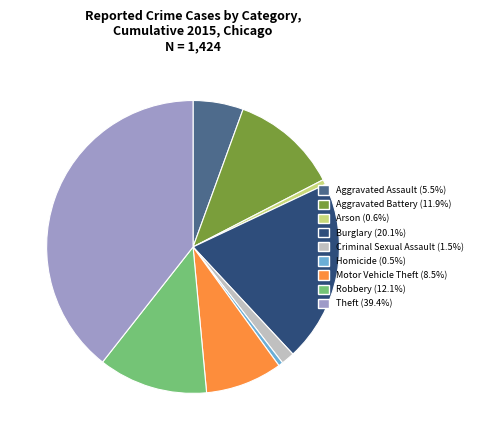

Combined, do Aggravated Assault (5.5%) and Arson (0.6%) account for over 50%?

No